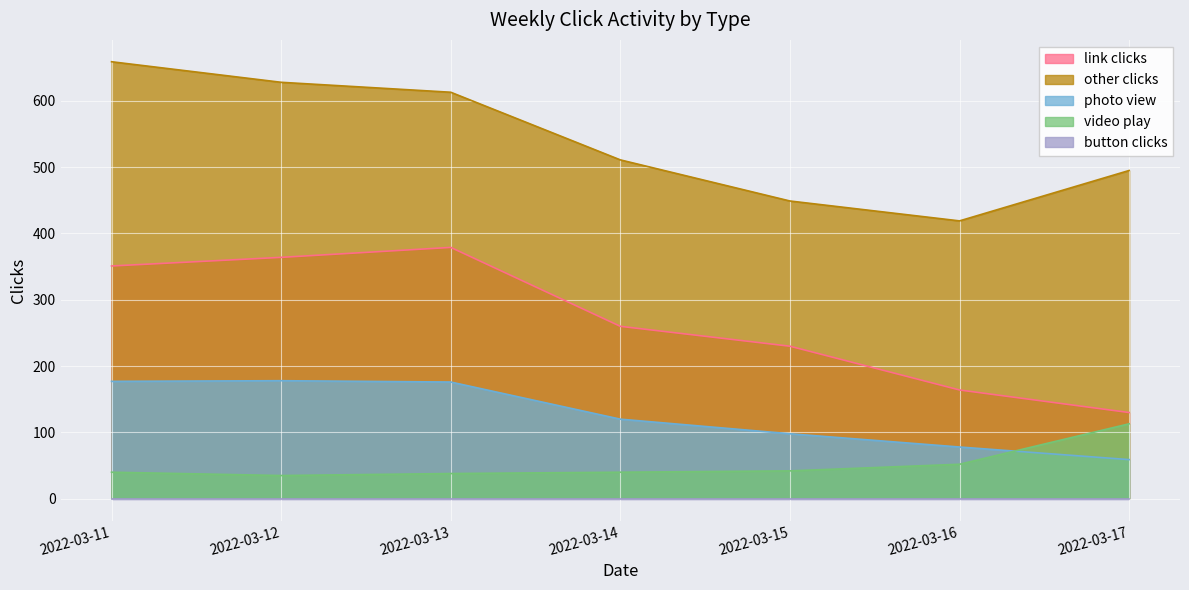

How many interior local peaks does the link clicks series have?

1